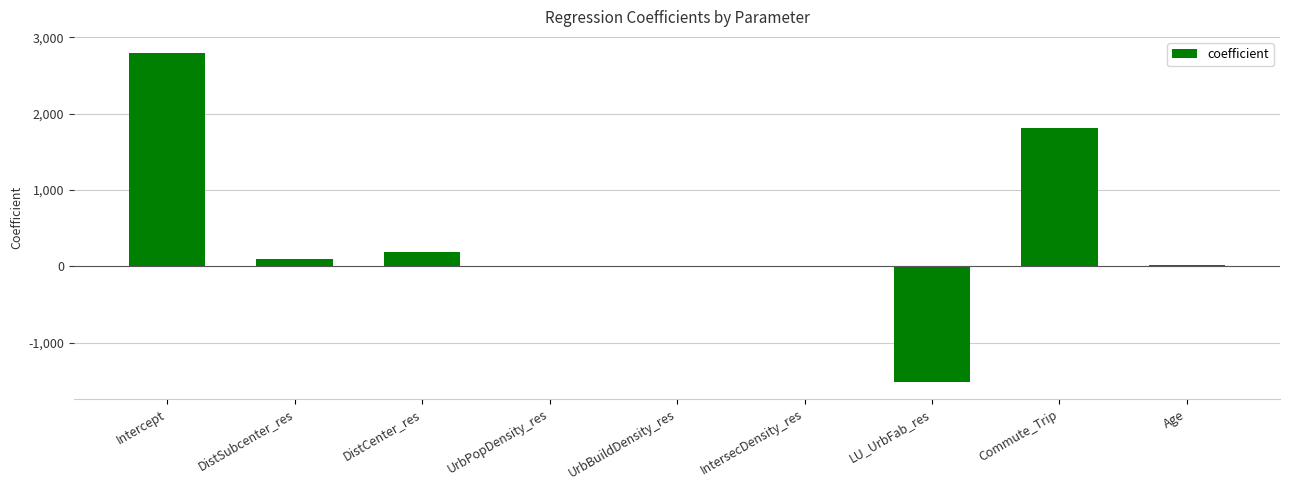

At which label does the data first exceed 12?

Intercept